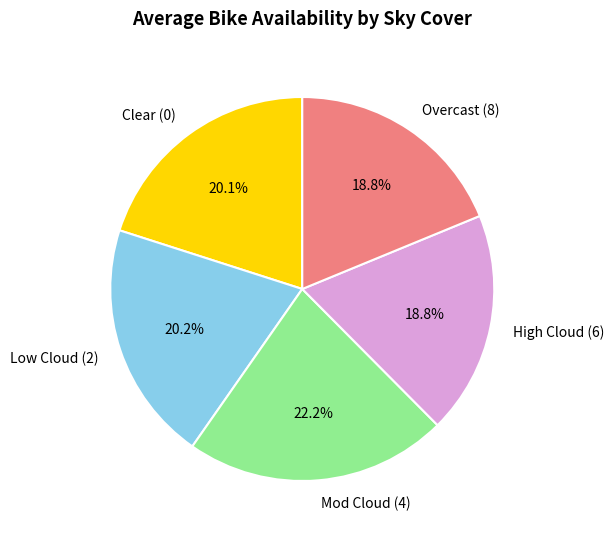

What is the ratio of the value at Overcast (8) to the value at Clear (0)?

0.9